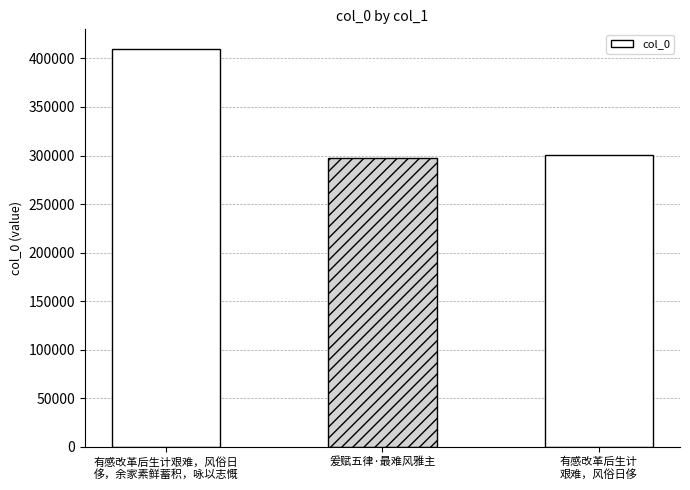

List the labels in order of value, smallest first.

爰赋五律·最难风雅主, 有感改革后生计
艰难，风俗日侈, 有感改革后生计艰难，风俗日
侈，余家素鲜蓄积，咏以志慨